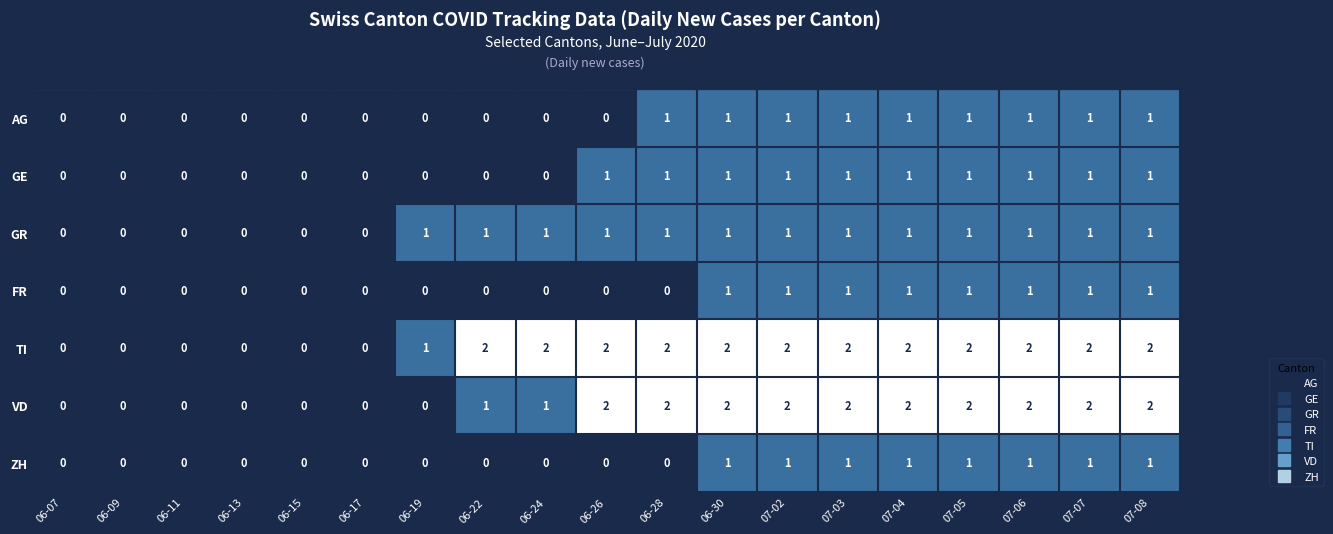

Between 06-26 and 06-28, which series saw the biggest shift?

AG